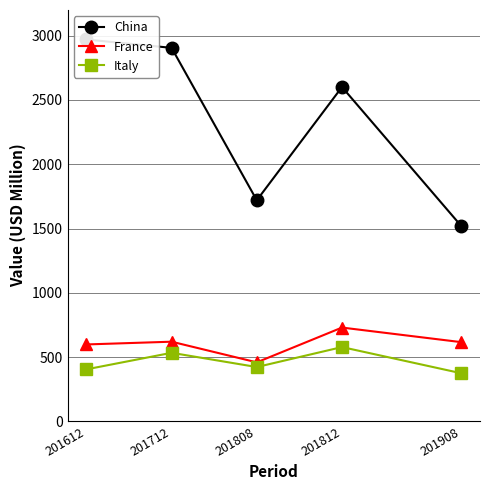

List the series in order of their peak value, lowest first.

Italy, France, China